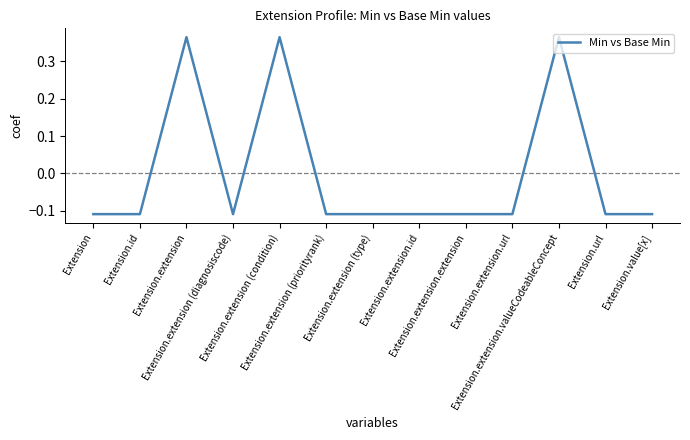

Does the chart display data point markers on the line(s)?

No